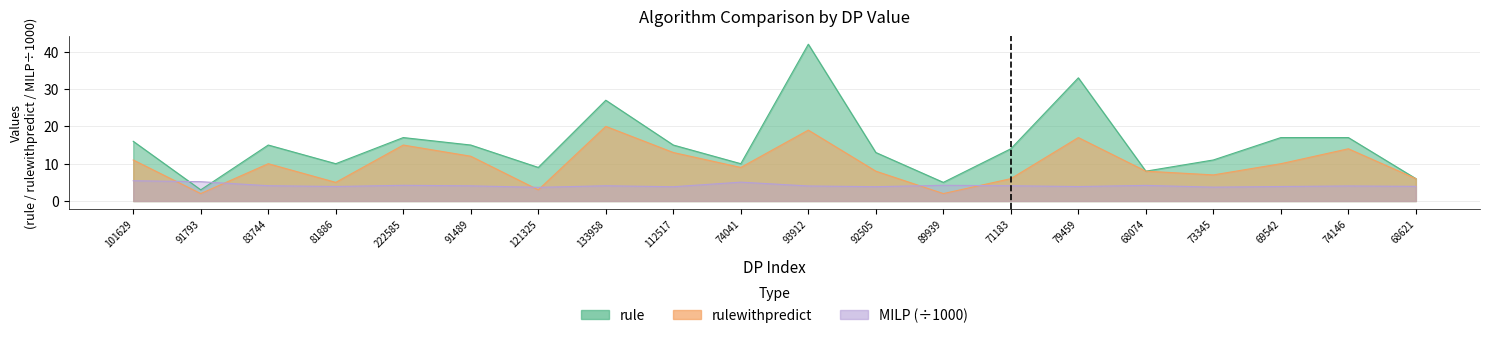

What is the difference between the MILP values at 112517 and 74041?

1.2